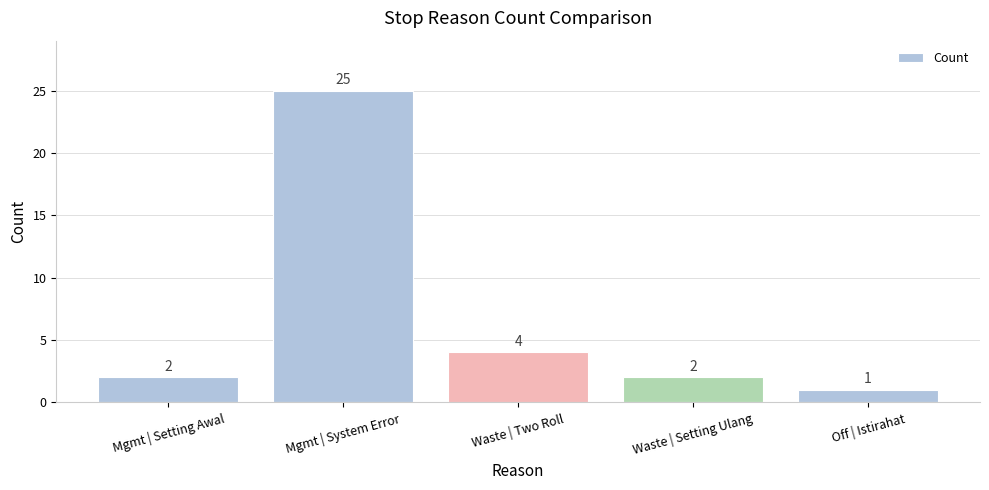

Reading left to right, what are all the values shown in this chart?

2	25	4	2	1